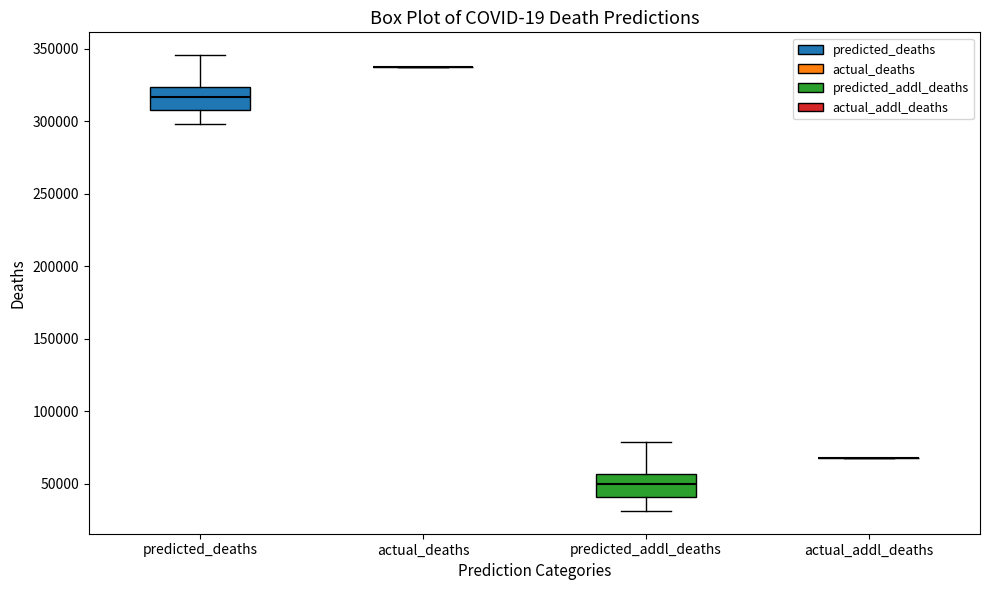

Where does the median line of the box for predicted_deaths sit on the y-axis? The values are not printed on the chart, so give them approximately, as read against the axis.

315000